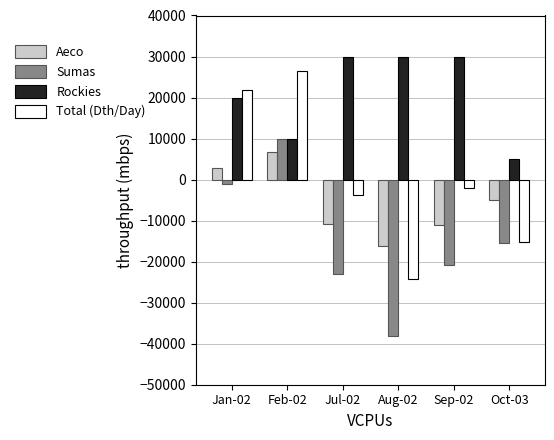

Rank the series by their average value, from lowest to highest.

Sumas, Aeco, Total (Dth/Day), Rockies